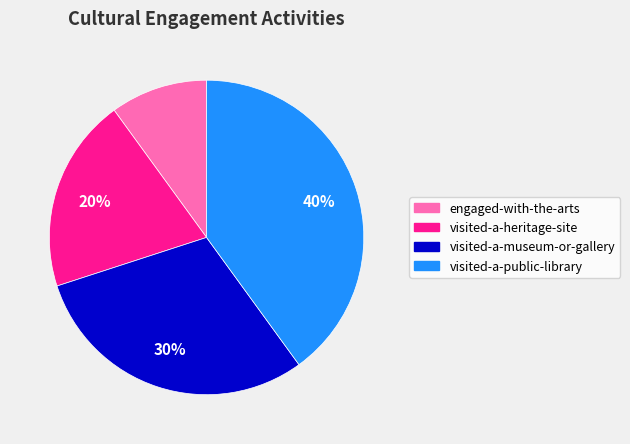

Rank the categories by value from highest to lowest.

visited-a-public-library, visited-a-museum-or-gallery, visited-a-heritage-site, engaged-with-the-arts